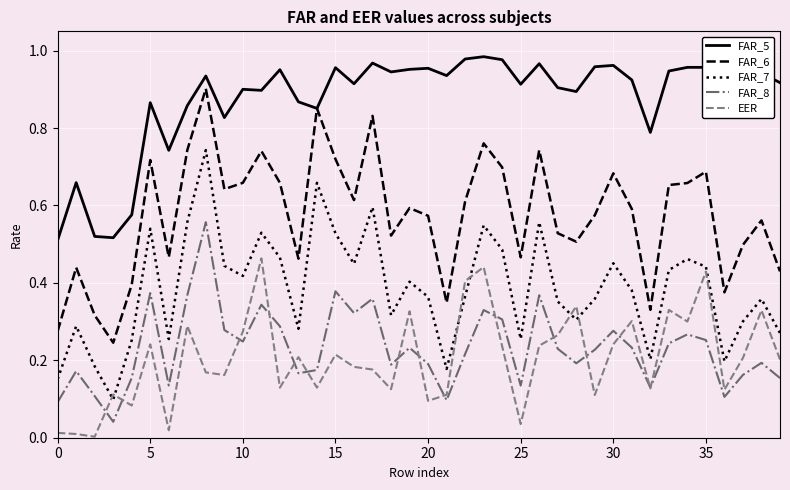

True or false: EER and FAR_6 cross at least once.

False